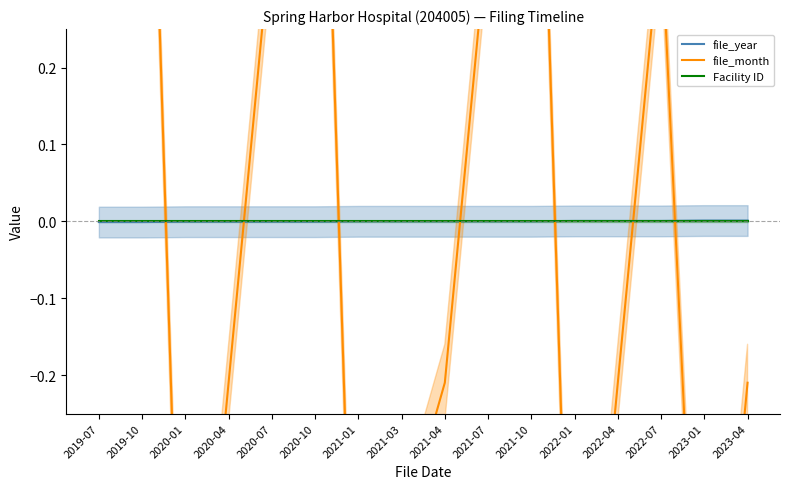

What position from the left is 2019-07?

1